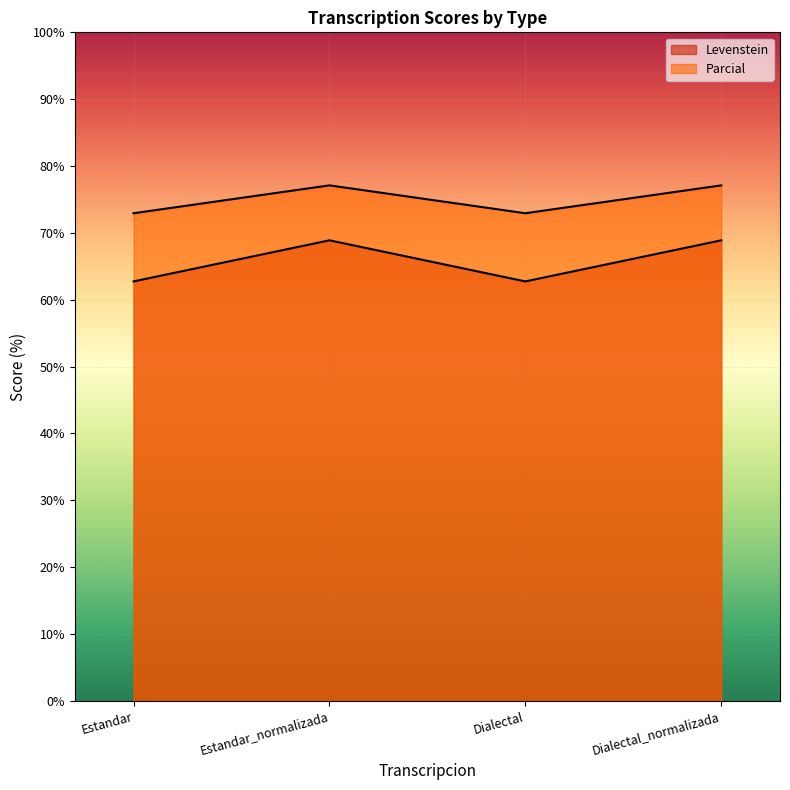

What is the average value of the Levenstein series?

65.8